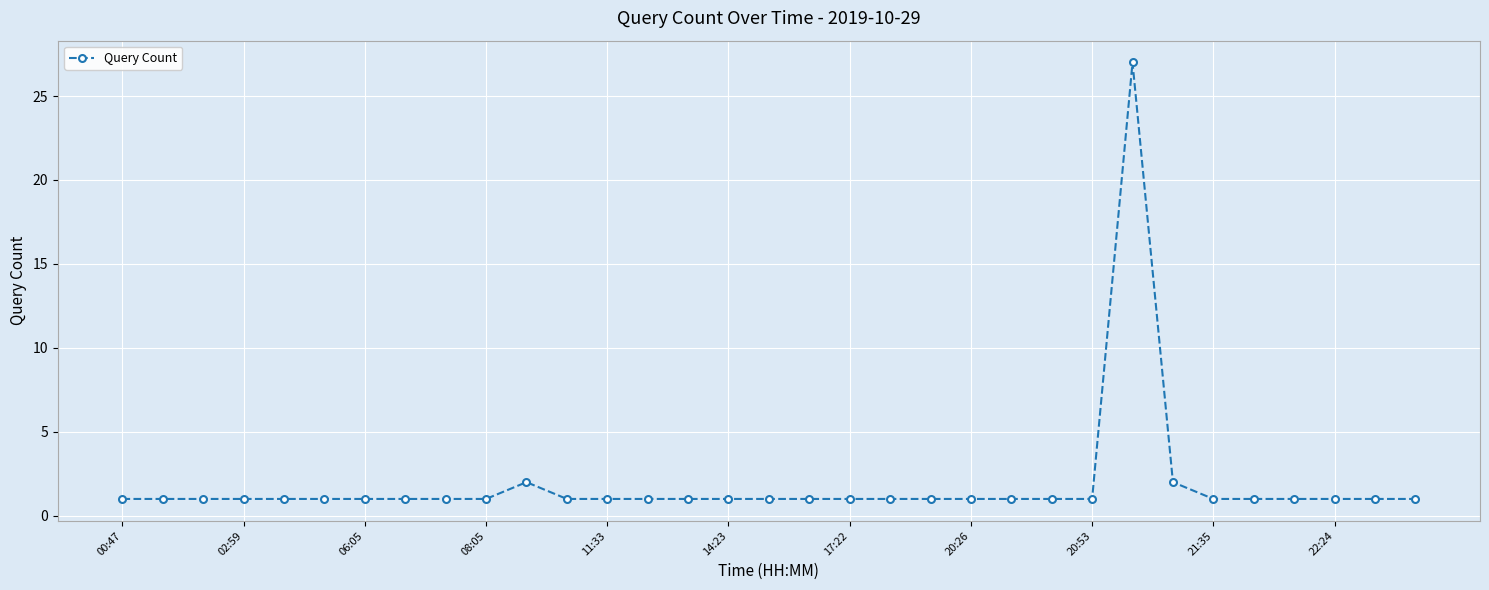

Reading left to right, extract all data points from this chart.

1	1	1	1	1	1	1	1	1	1	2	1	1	1	1	1	1	1	1	1	1	1	1	1	1	27	2	1	1	1	1	1	1